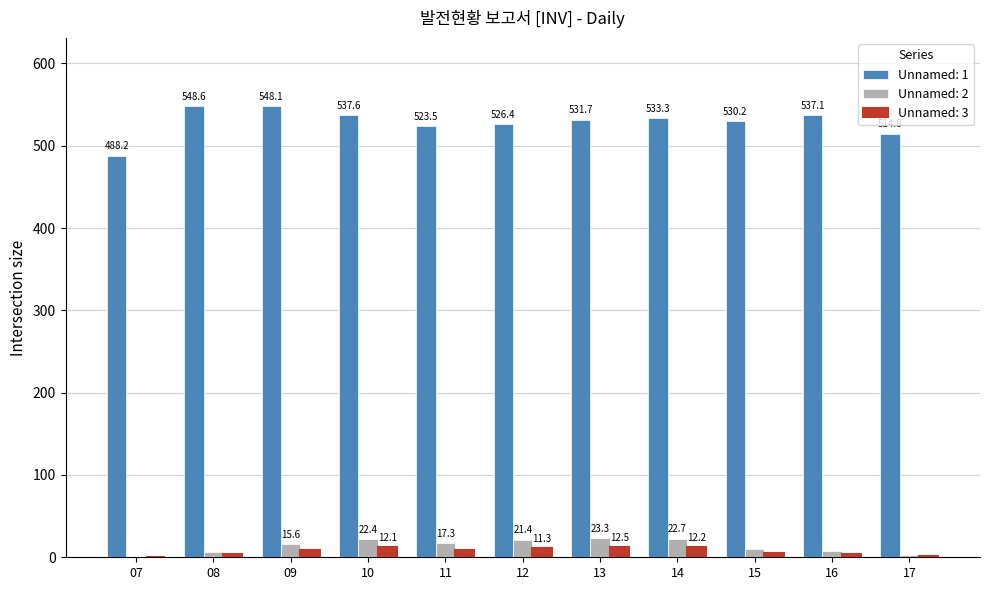

What is the total value across all series at 08?

559.1